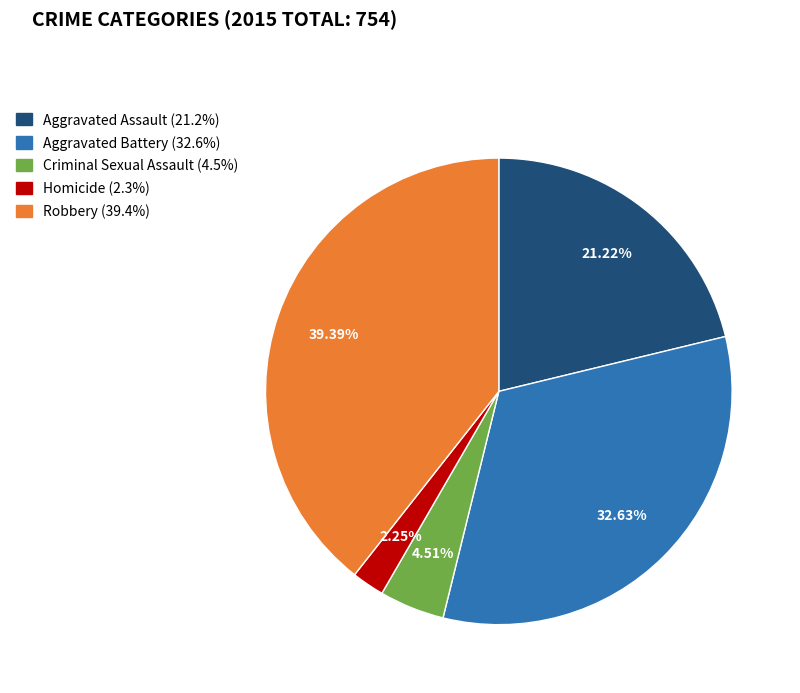

To the nearest percent, what portion does Criminal Sexual Assault represent?

5%